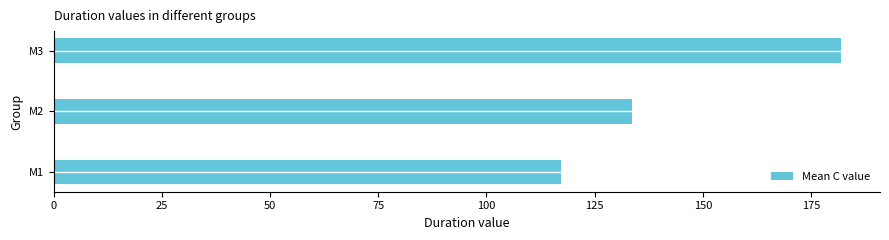

What is the maximum value shown in the chart?

181.8